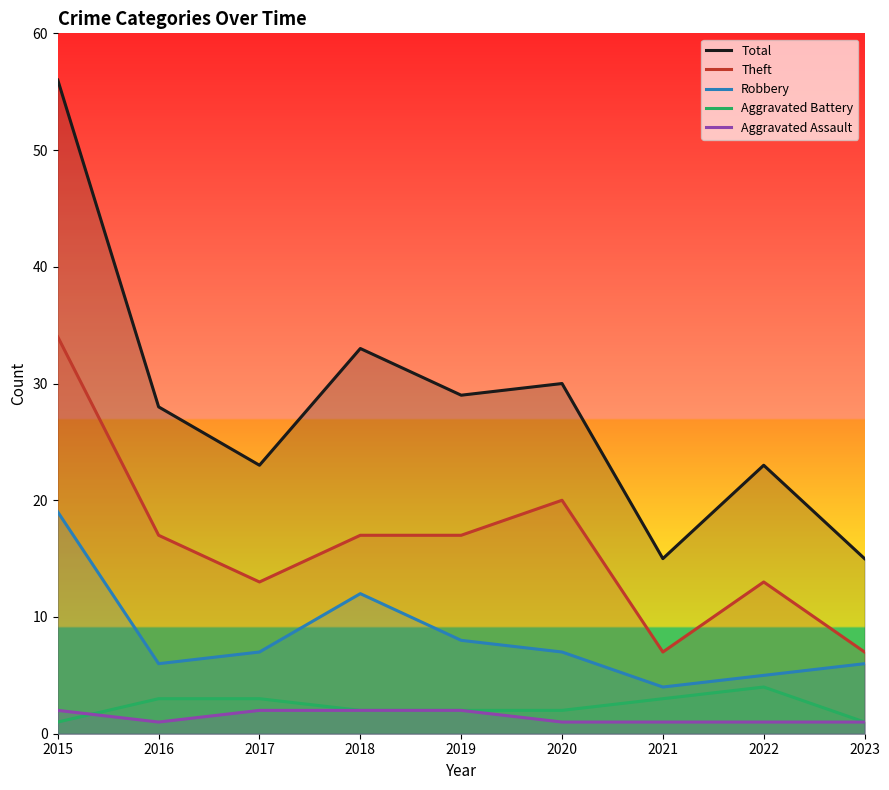

Which category has the highest value in the Aggravated Battery series?

2022